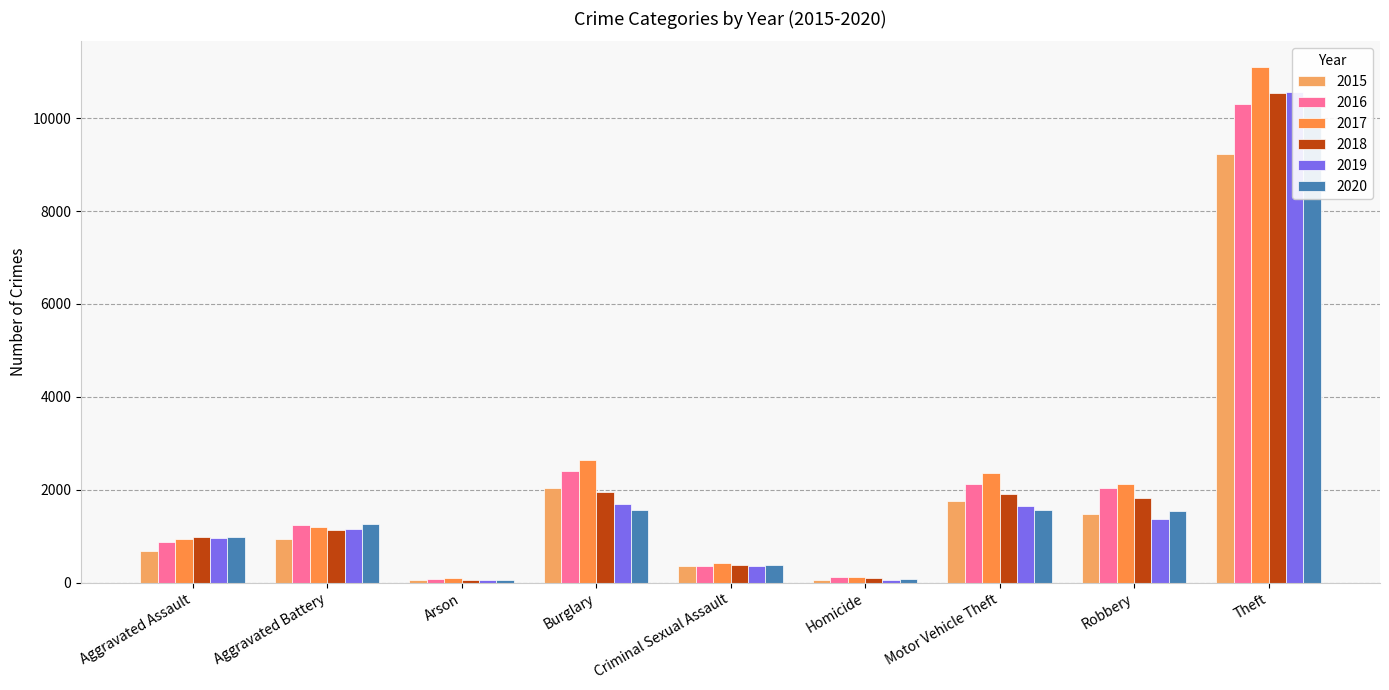

Which series has the largest range (max minus min)?

2017